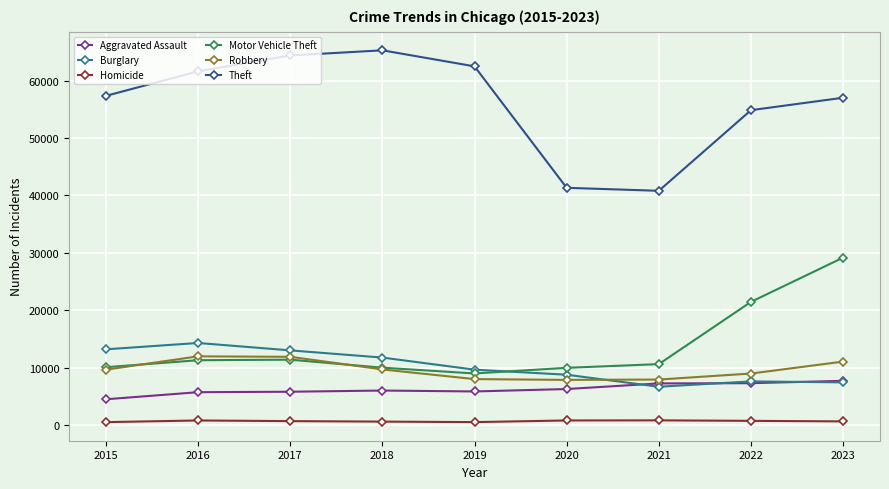

What are all the series names shown in the legend?

Aggravated Assault, Burglary, Homicide, Motor Vehicle Theft, Robbery, Theft